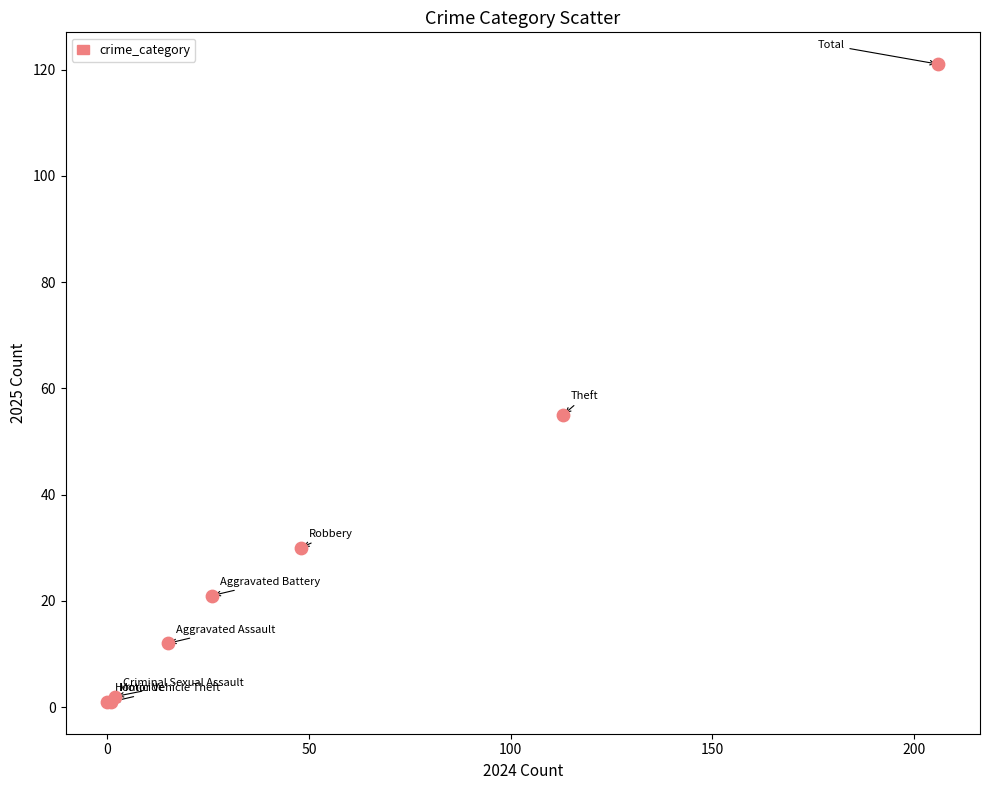

What Y value in the scatter plot is closest to 61?

55